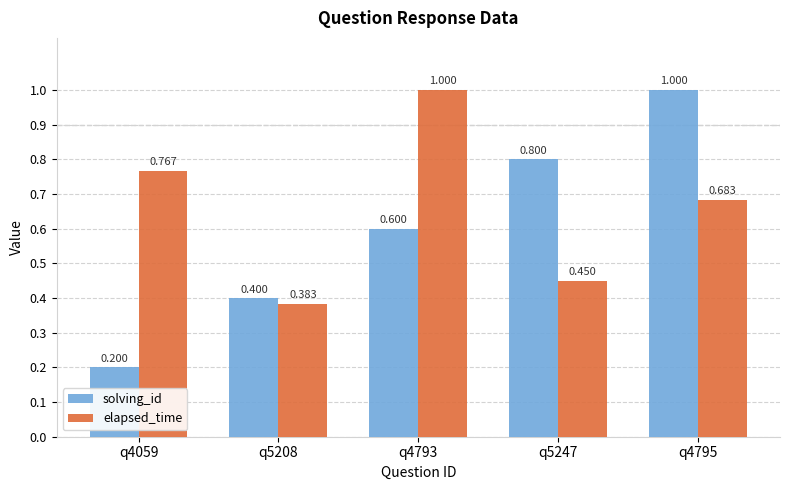

Which series has the largest total across all categories?

elapsed_time